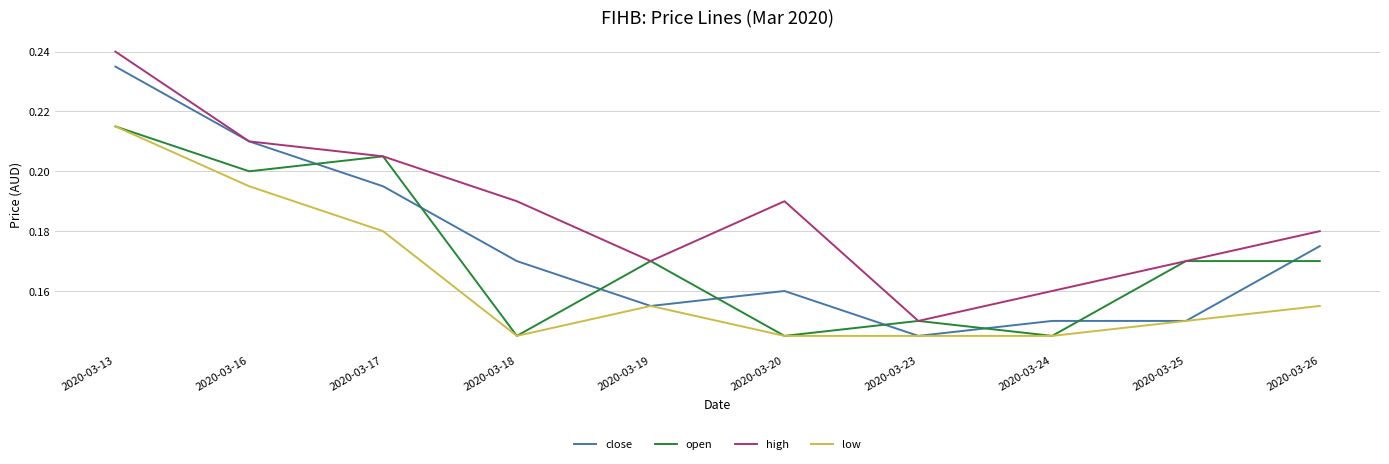

At which label is high closest to 0?

2020-03-23